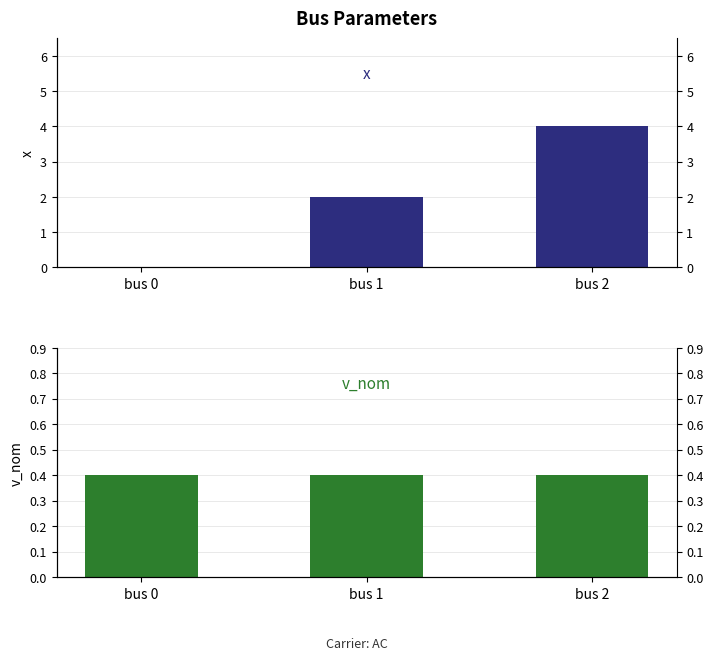

Reading left to right, extract all data points from this chart.

x: bus 0=0.0	bus 1=2.0	bus 2=4.0
v_nom: bus 0=0.4	bus 1=0.4	bus 2=0.4